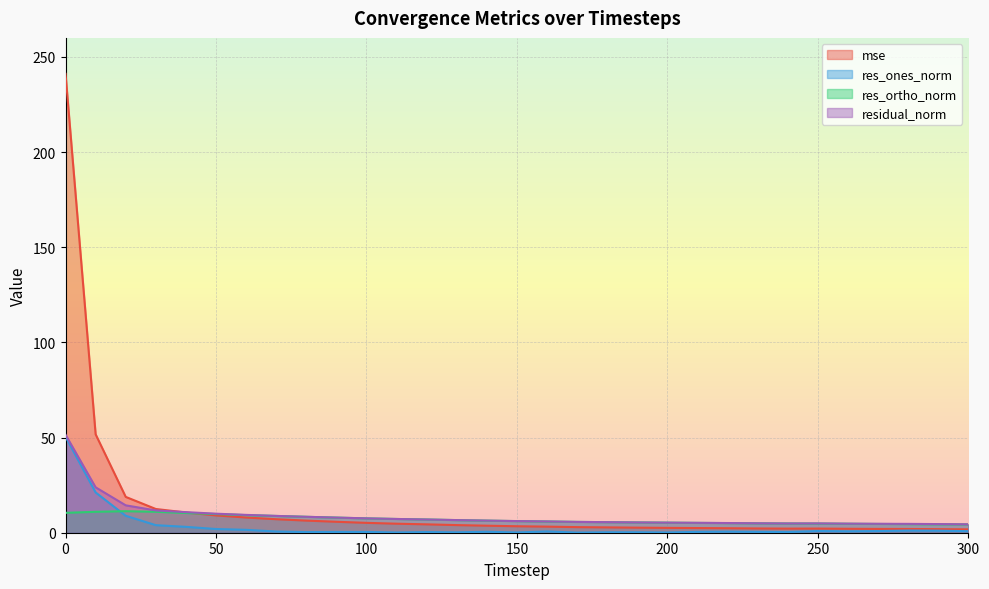

What is the value of the mse point at the 24th from the left?

2.2